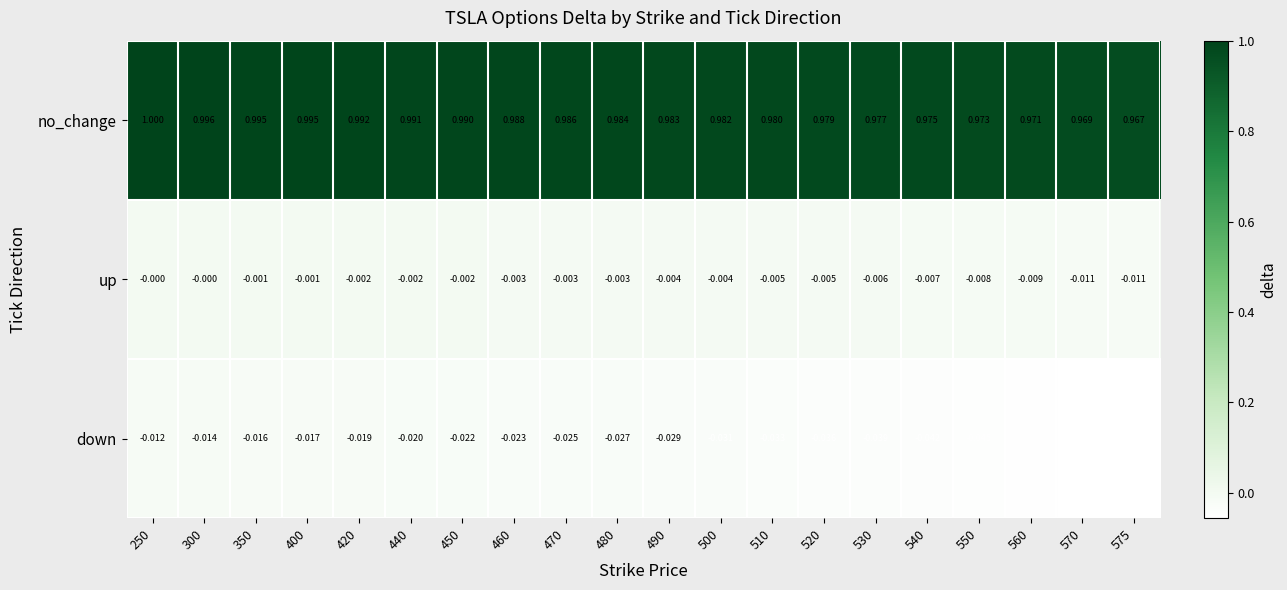

Rank the series at 540 from highest to lowest value.

no_change, up, down